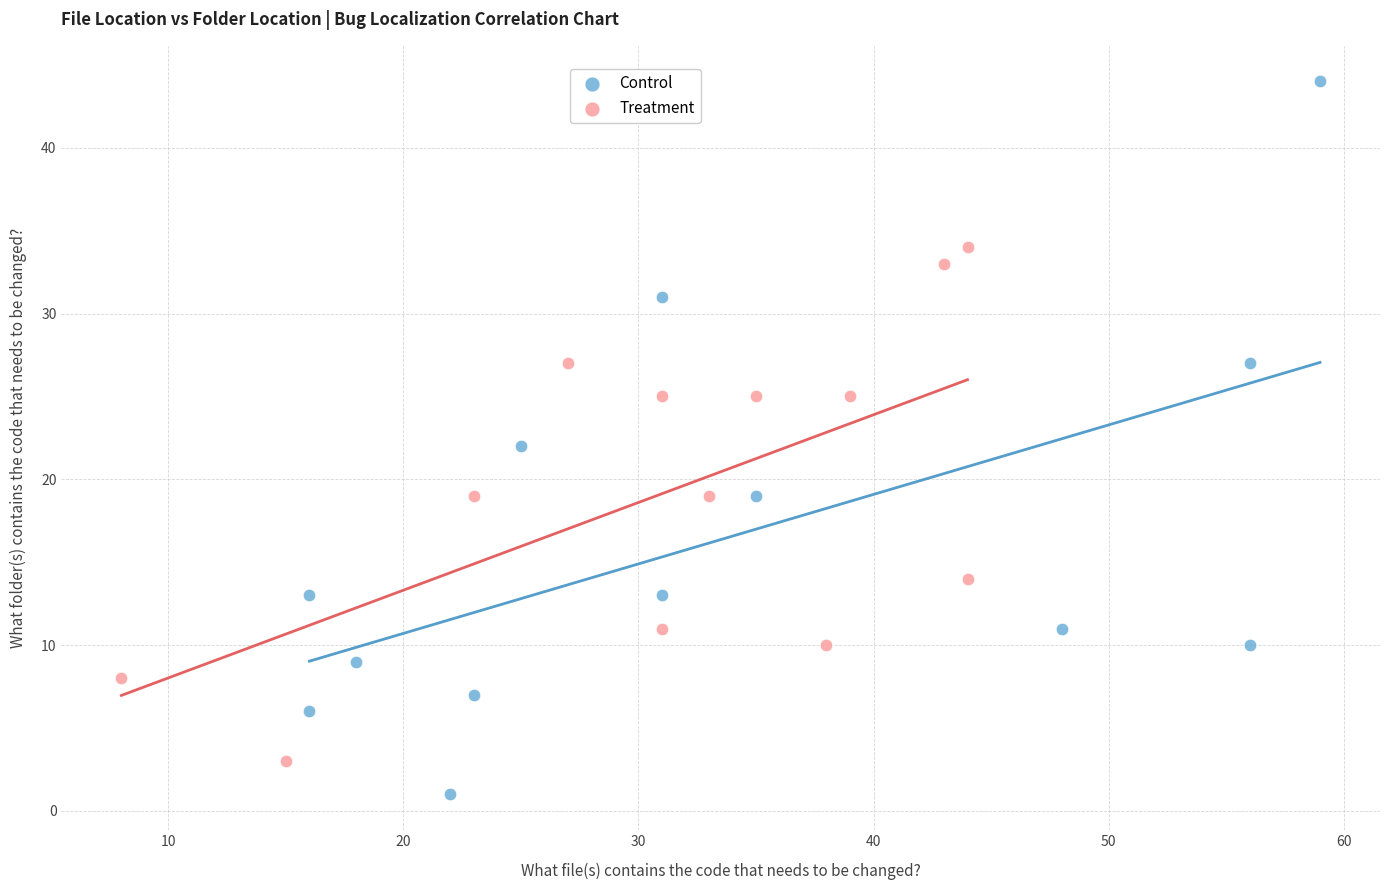

Which series reaches the maximum Y coordinate?

Control